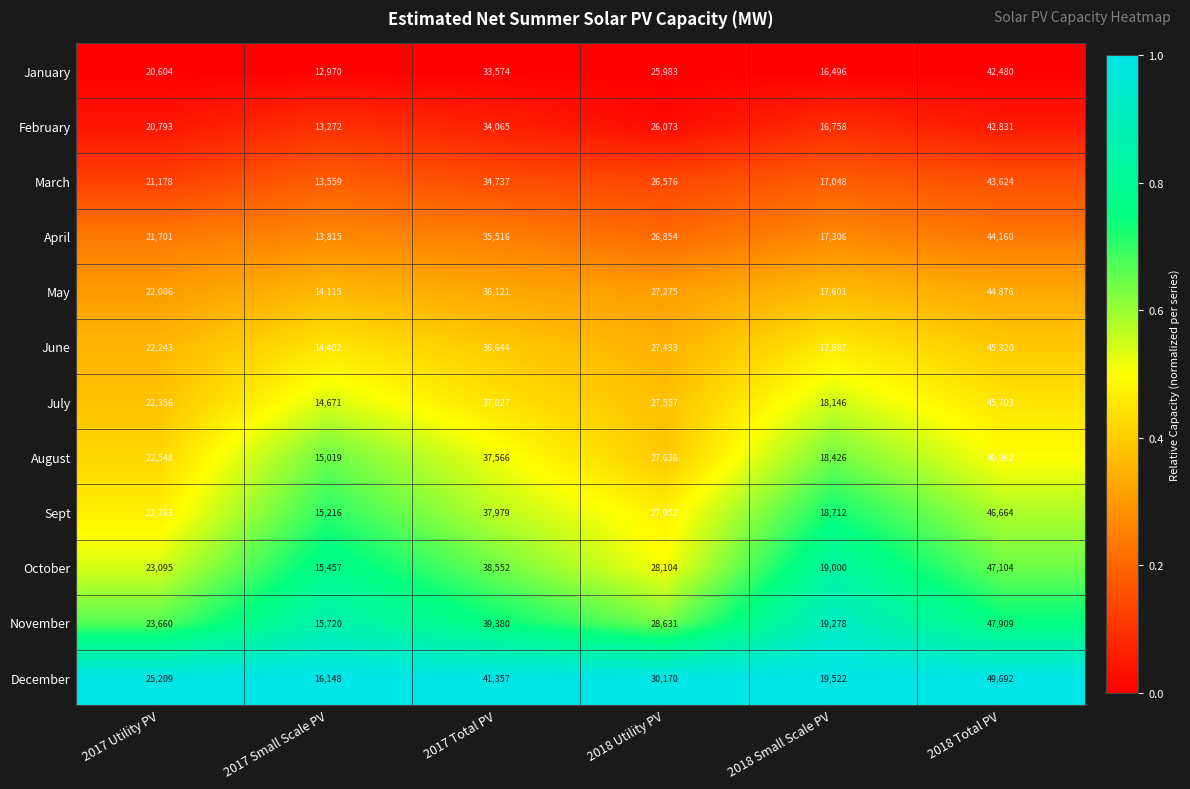

Which series has the widest spread of values?

December